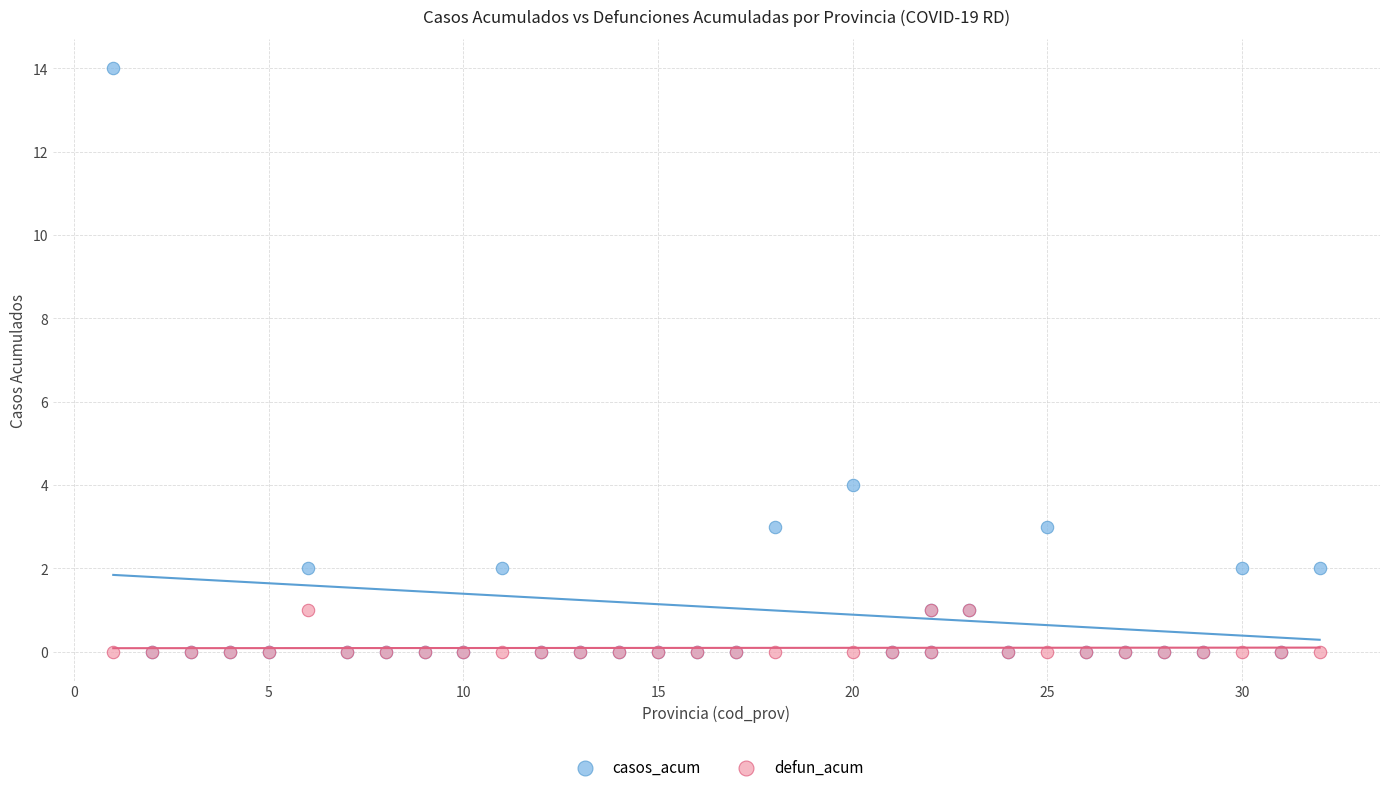

In the casos_acum series, what Y value is closest to 7?

4